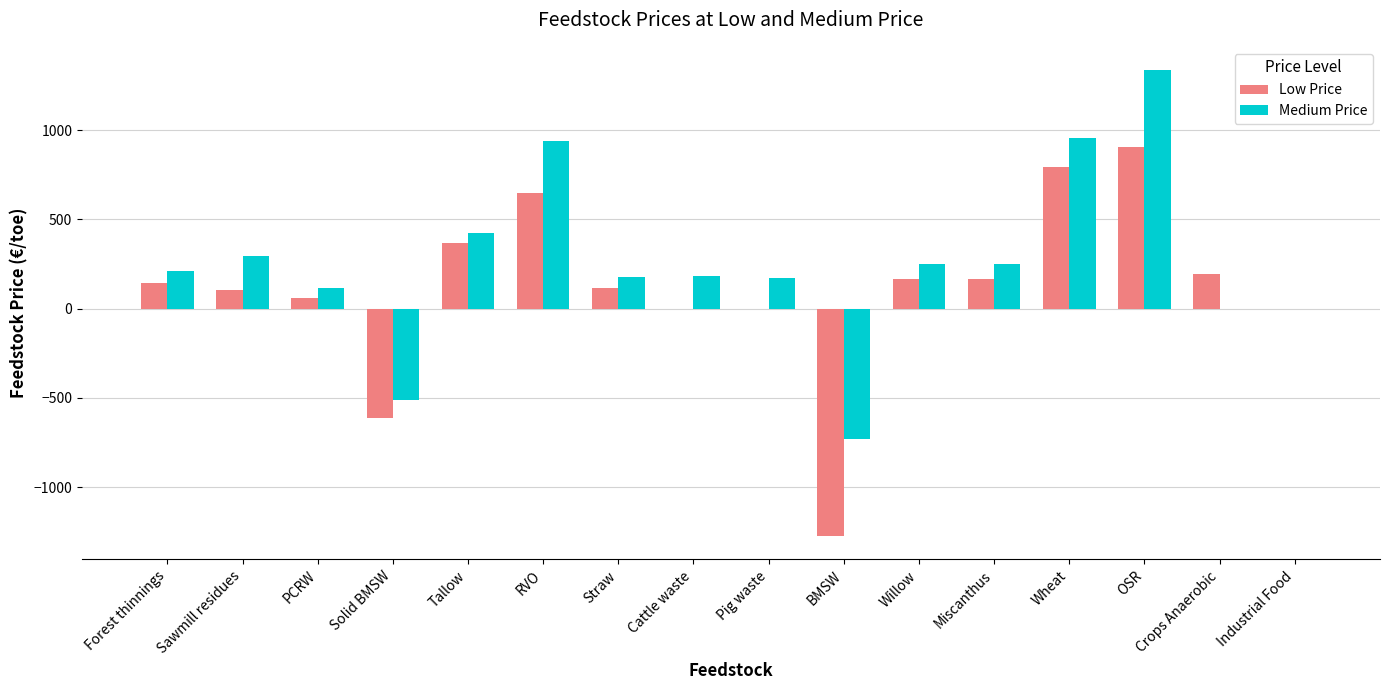

Between PCRW and BMSW, which series saw the biggest shift?

Low Price